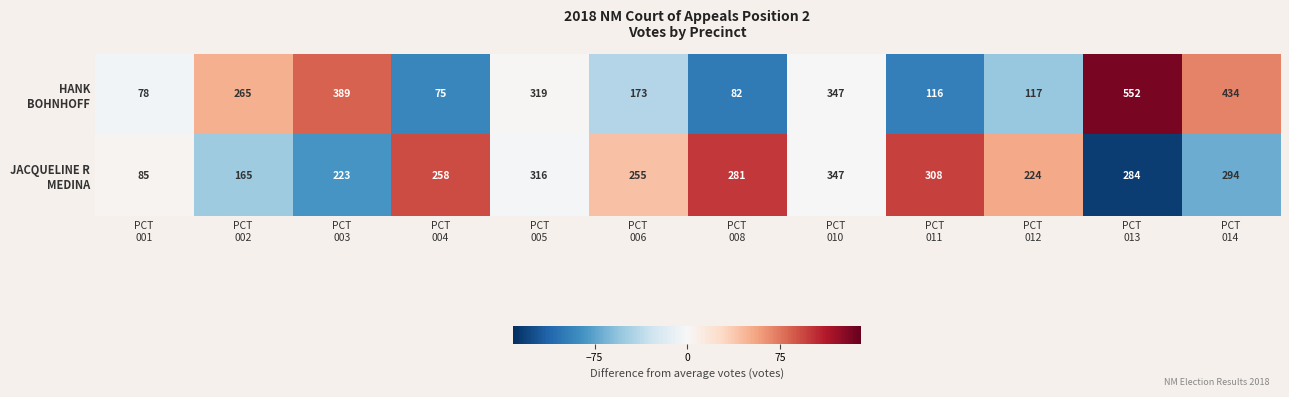

What is the smallest value displayed?

75